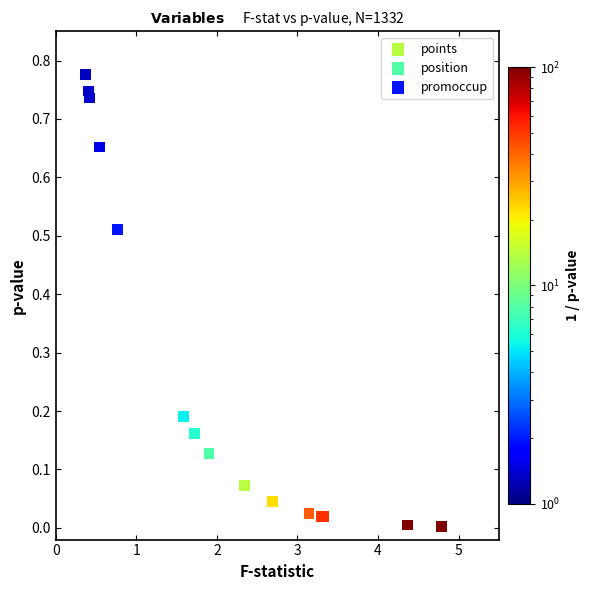

Which series contains the highest Y value?

promoccup